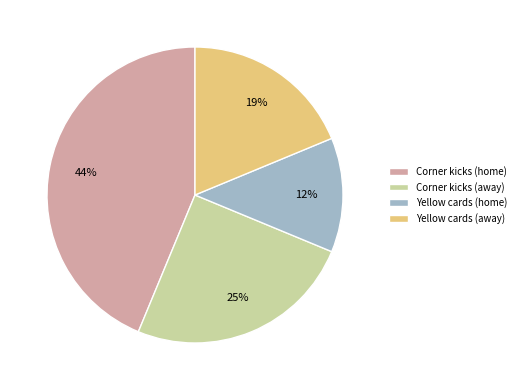

To the nearest percent, what portion does Corner kicks (away) represent?

25%